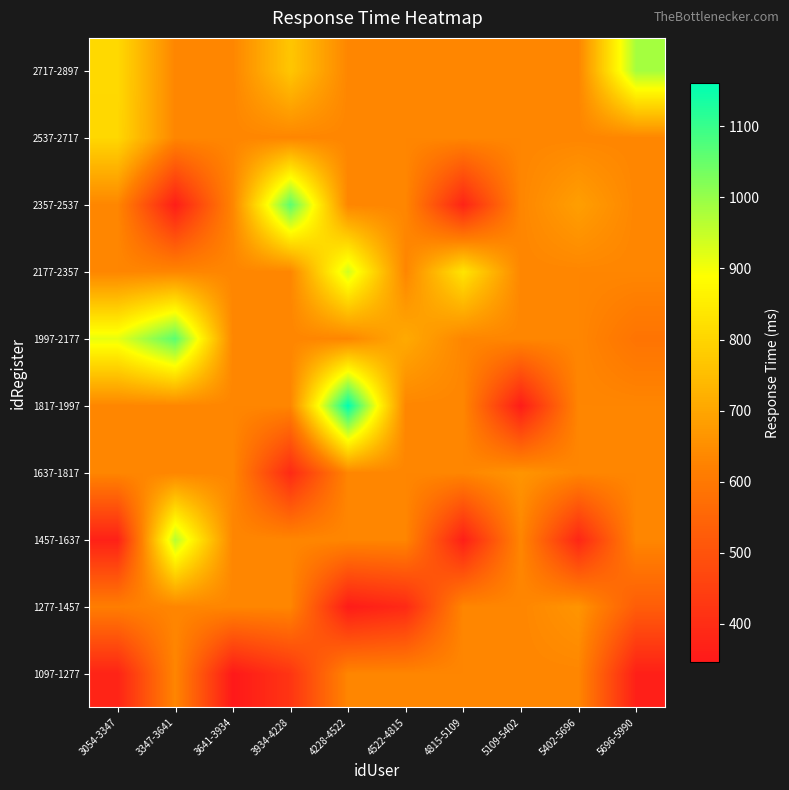

What is the spread (max minus min) of values at 4522-4815?

317.5